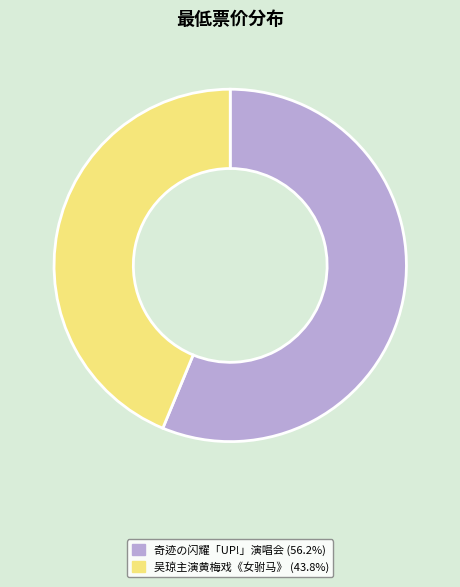

Is there a majority slice in this chart?

Yes